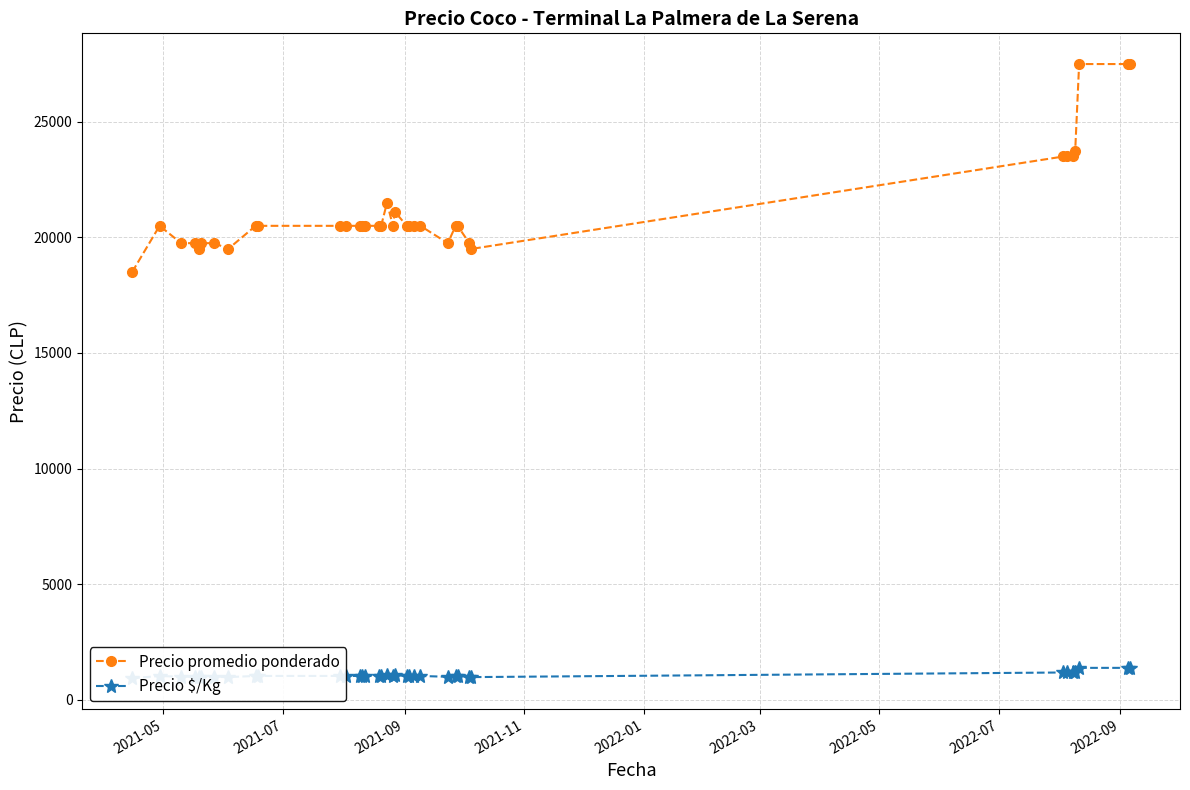

What is the minimum value for Precio promedio ponderado?

18500